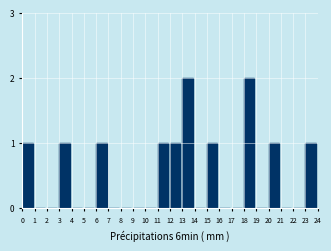

Reading left to right, list all the values displayed in this chart.

0=1	1=0	2=0	3=1	4=0	5=0	6=1	7=0	8=0	9=0	10=0	11=1	12=1	13=2	14=0	15=1	16=0	17=0	18=2	19=0	20=1	21=0	22=0	23=1